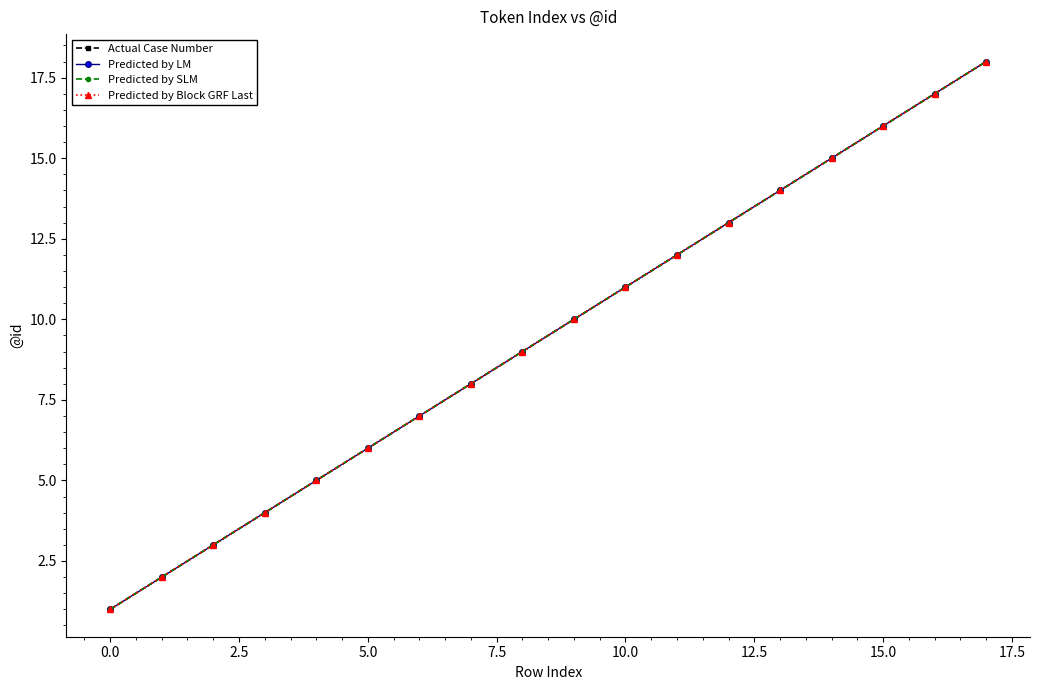

What is the minimum value shown in the chart?

1